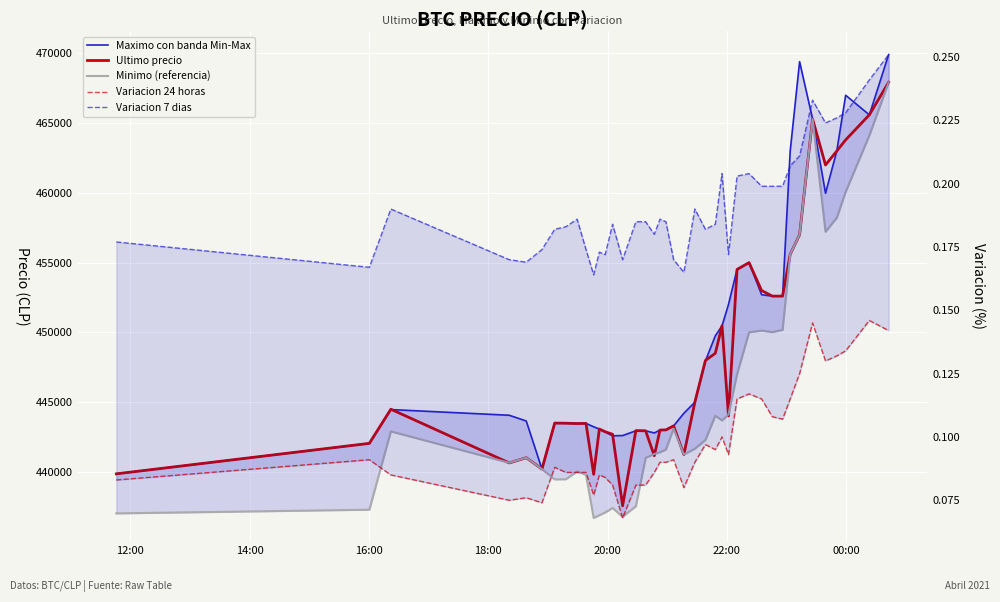

How many data points in Minimo (referencia) are above 441654?

19